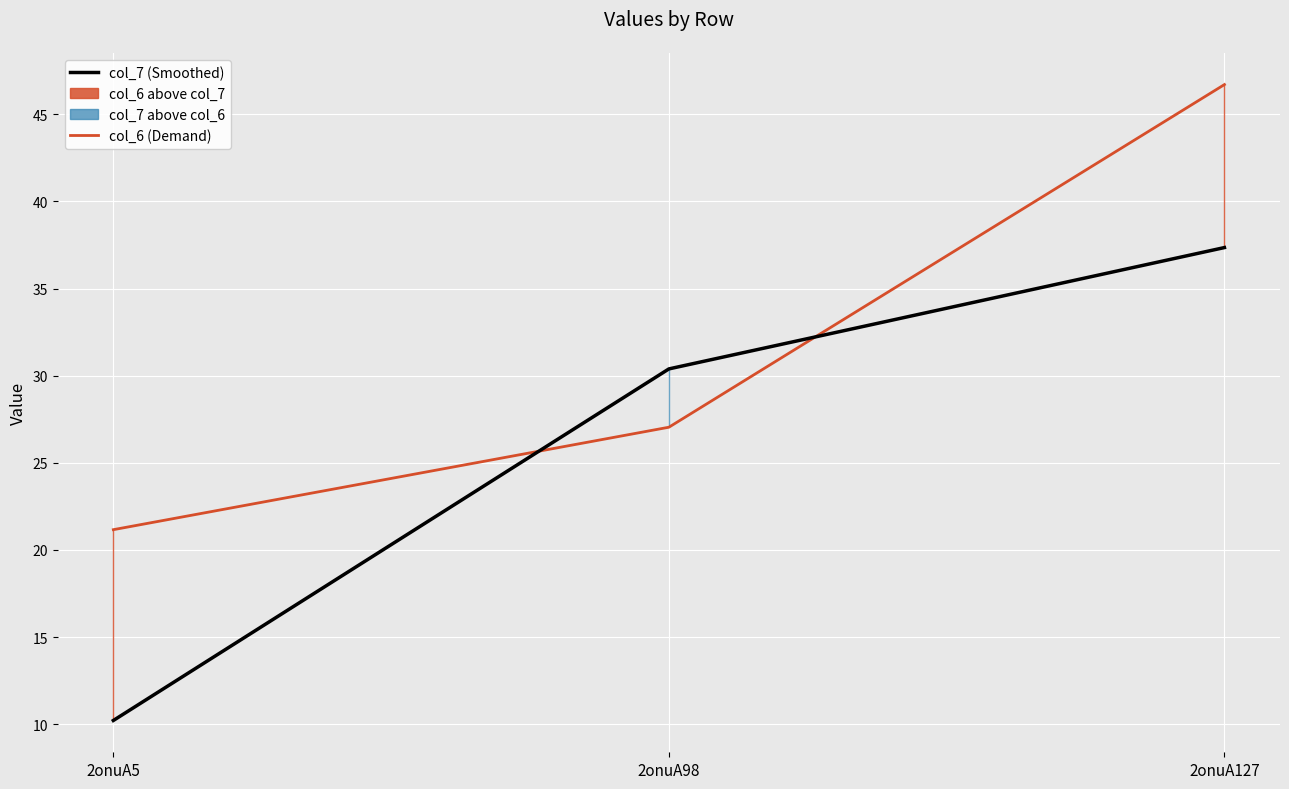

Which series has the largest total across all categories?

col_6 (Demand)